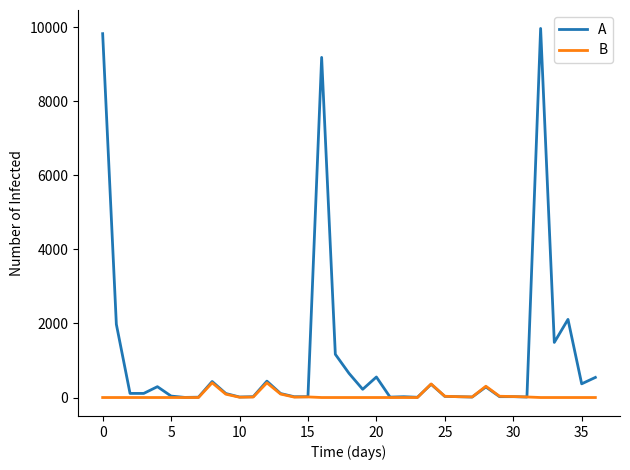

How many lines are shown in the chart?

2